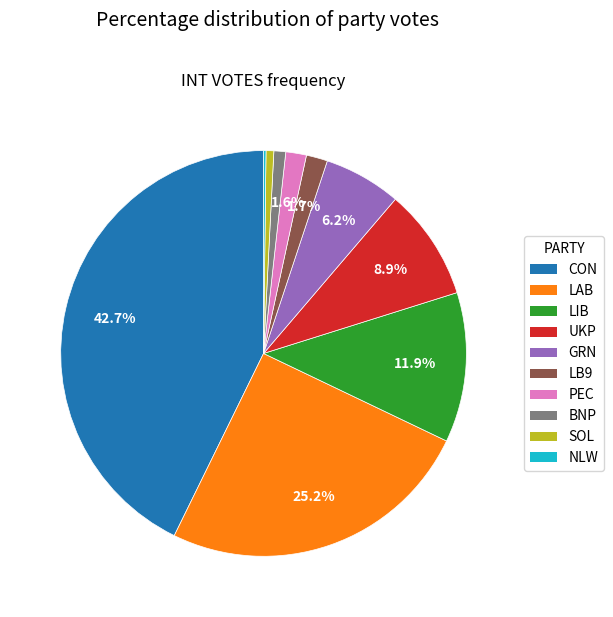

Does LB9 represent more than half of the total?

No